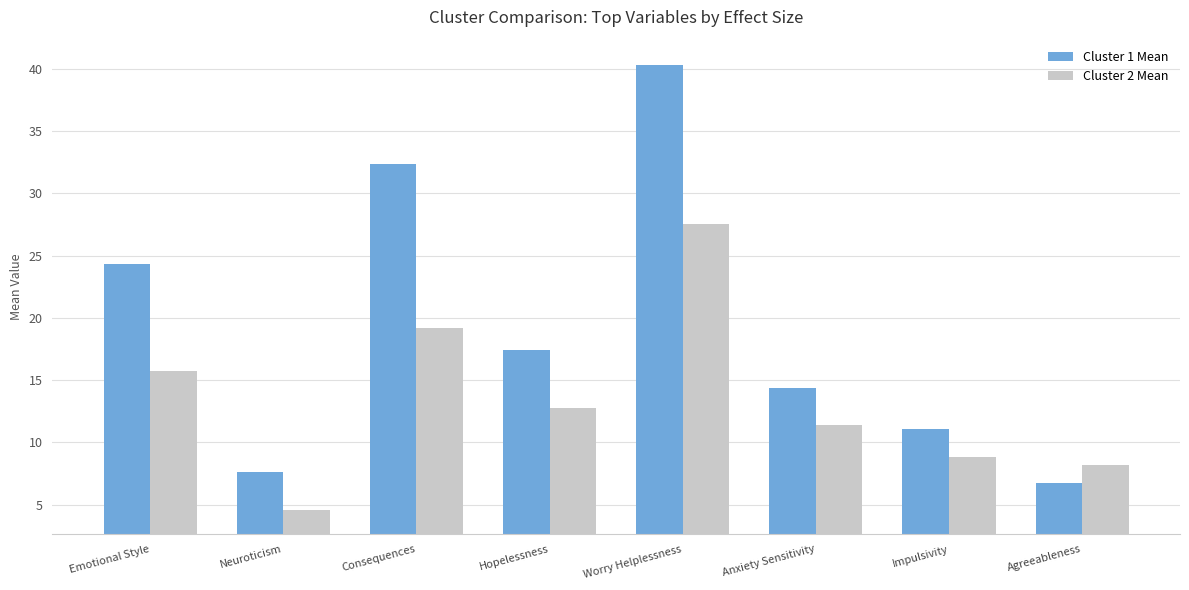

What are all the series names shown in the legend?

Cluster 1 Mean, Cluster 2 Mean